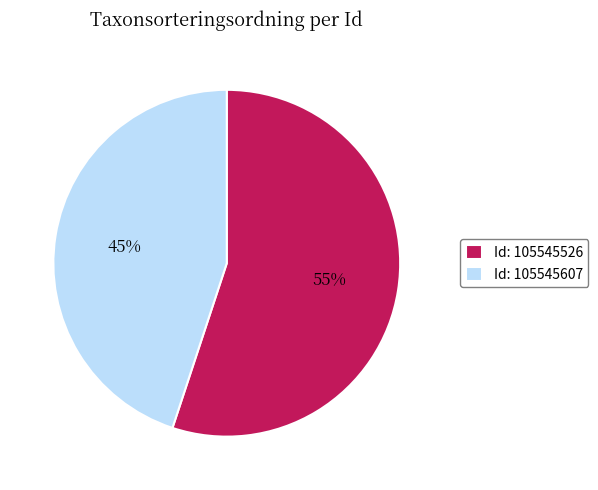

Count the number of slices in the pie.

2